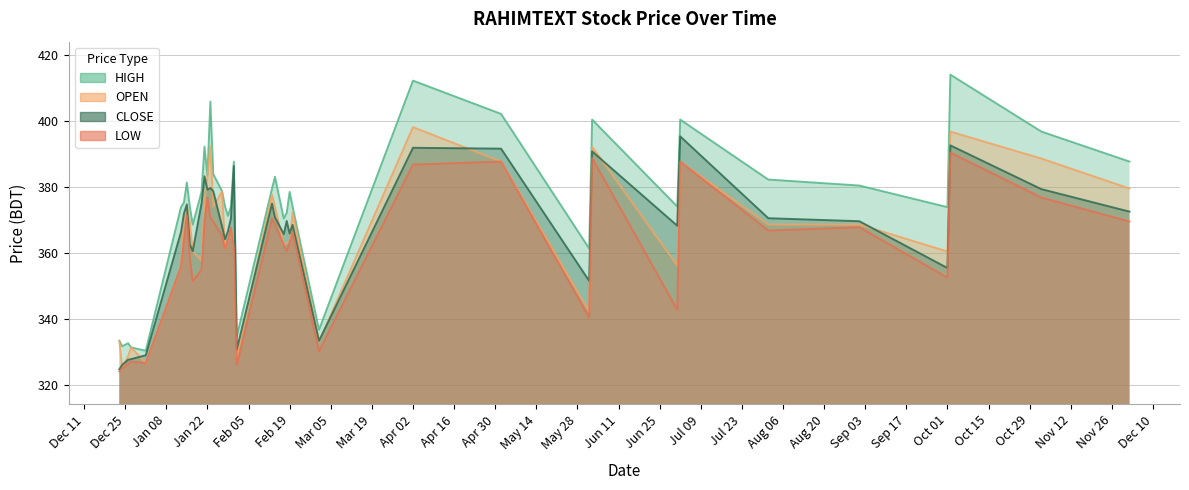

True or false: CLOSE and LOW cross at least once.

False